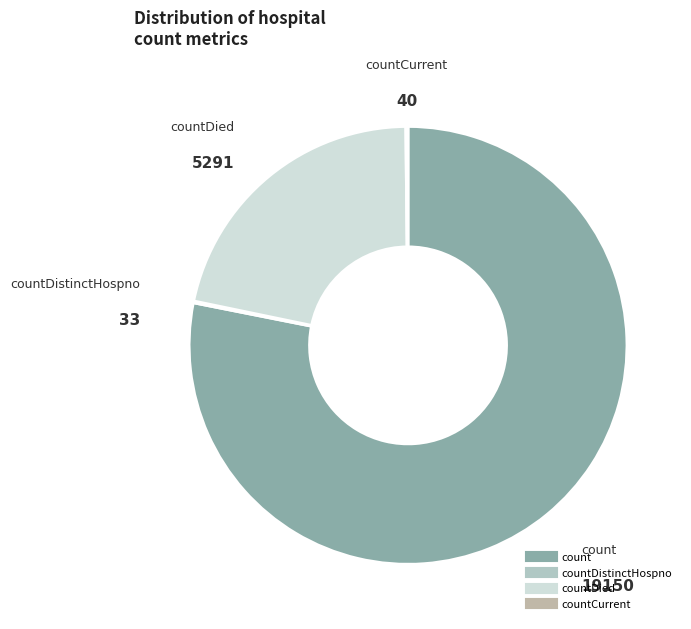

Which category has the smallest portion of the pie?

countDistinctHospno